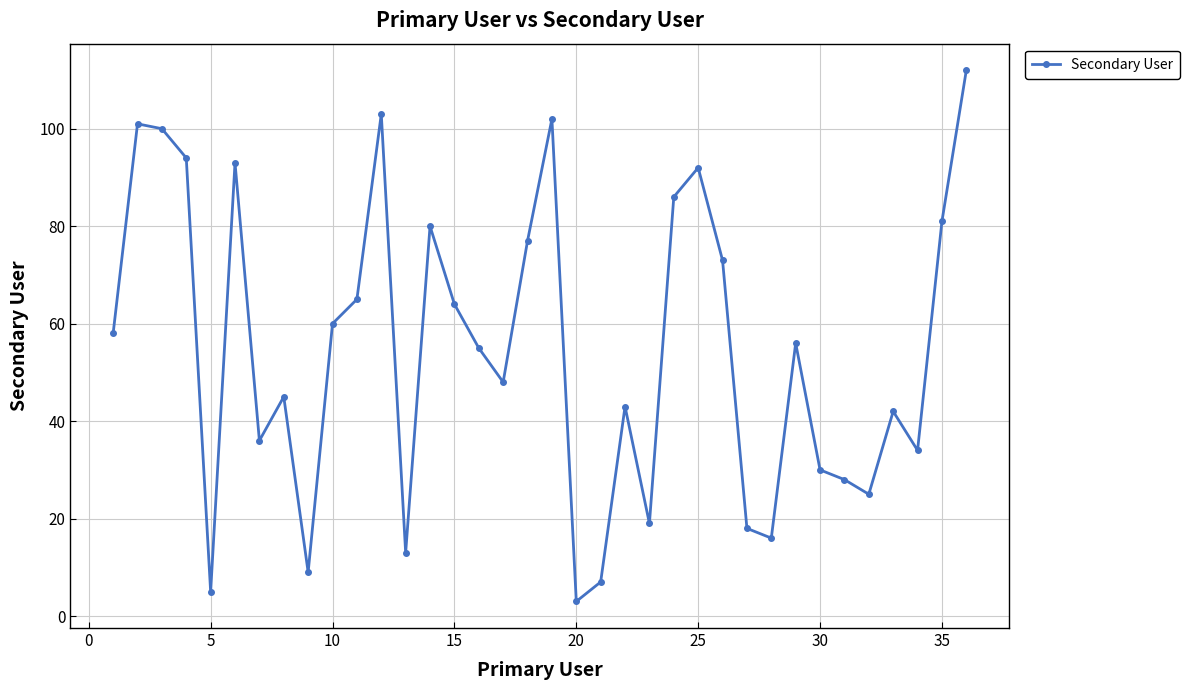

What is the maximum value shown in the chart?

112